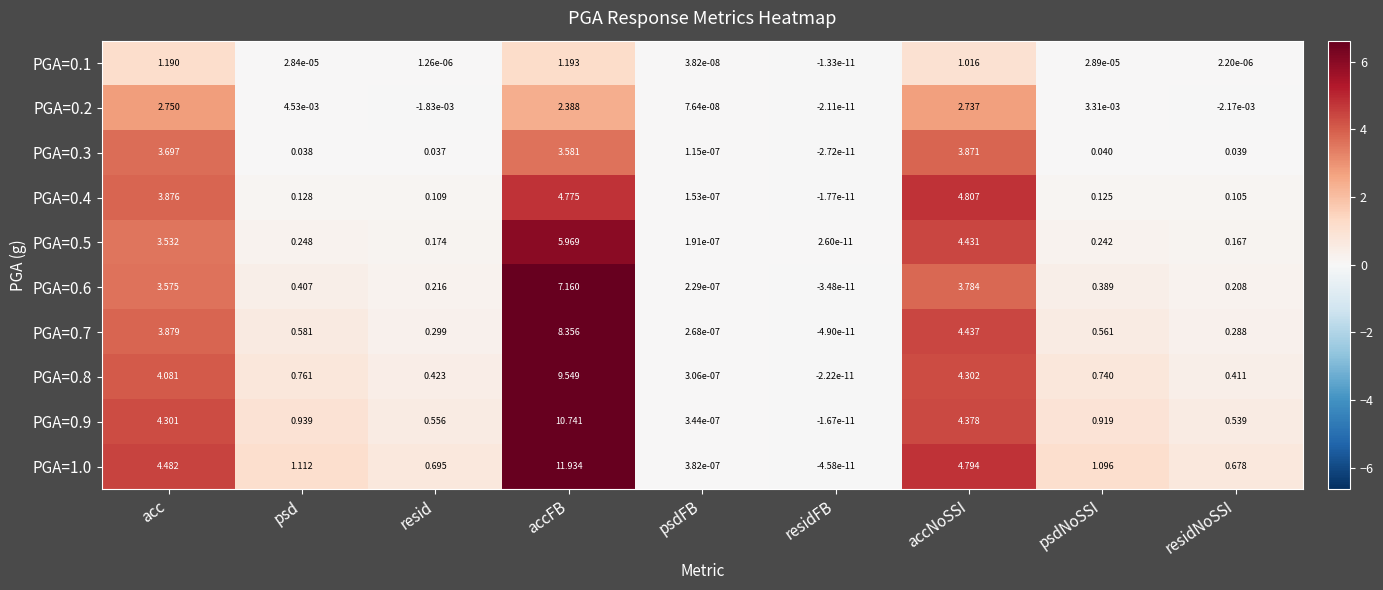

Rank the categories by PGA=0.2 value from highest to lowest.

acc, accNoSSI, accFB, psd, psdNoSSI, psdFB, residFB, resid, residNoSSI